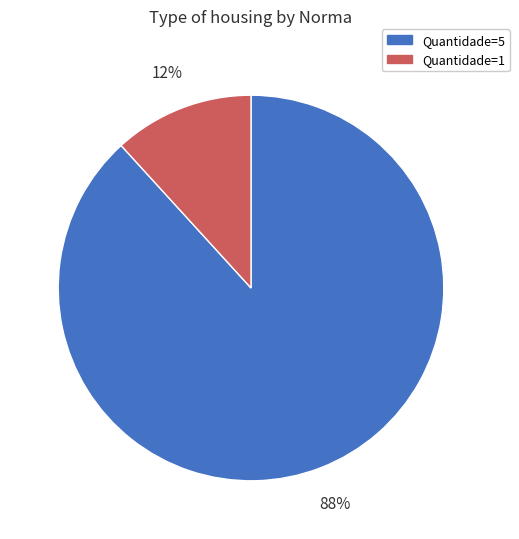

Combined, do Quantidade=5 and Quantidade=1 account for over 50%?

Yes